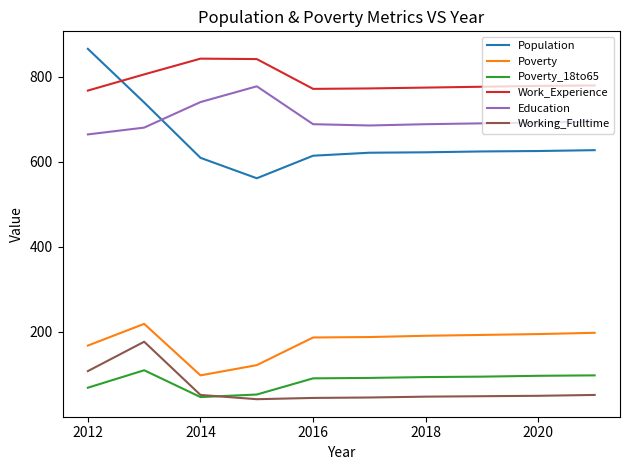

What is the minimum value for Education?

664